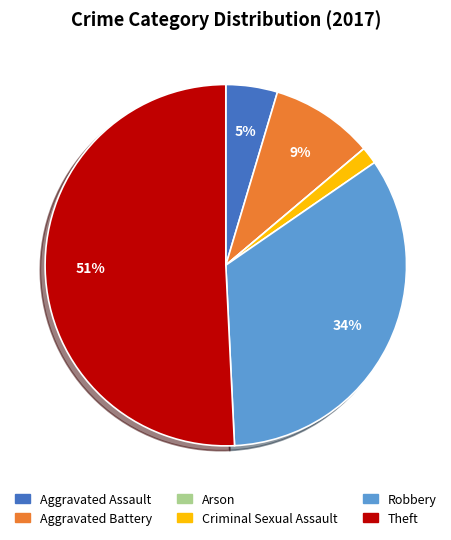

What is the largest slice in the pie chart?

Theft